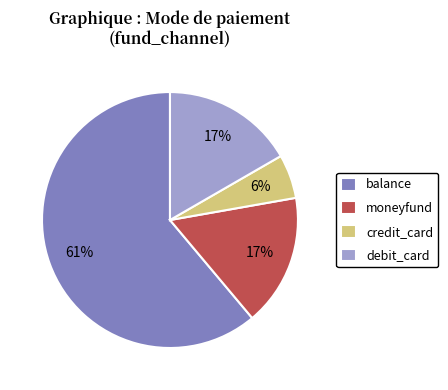

What percentage is the credit_card slice, to the nearest percent?

6%